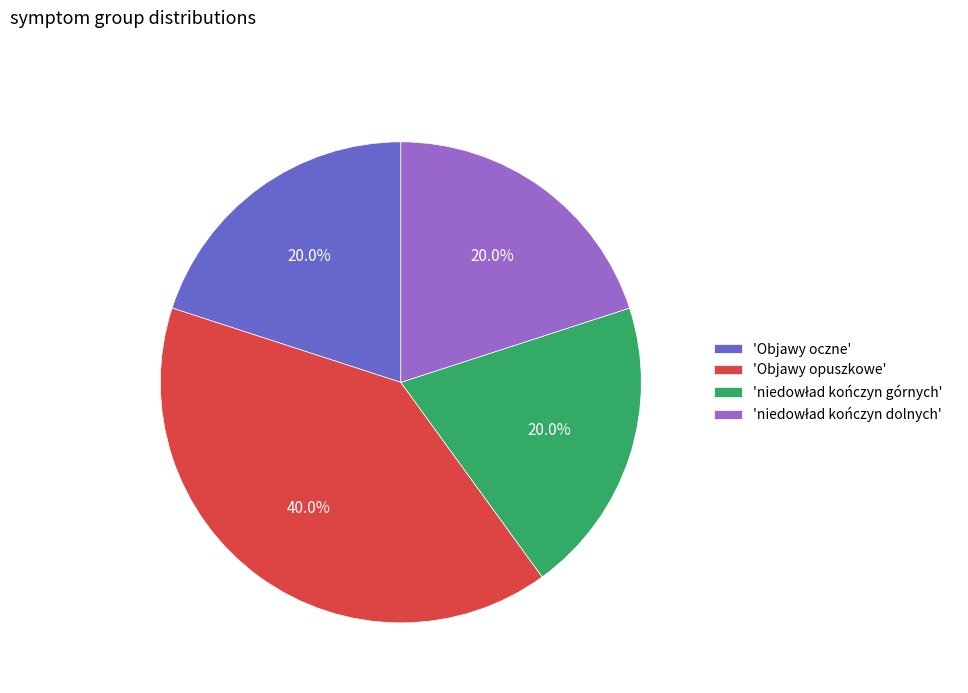

What is the ratio of the value at 'Objawy opuszkowe' to the value at 'Objawy oczne'?

2.0